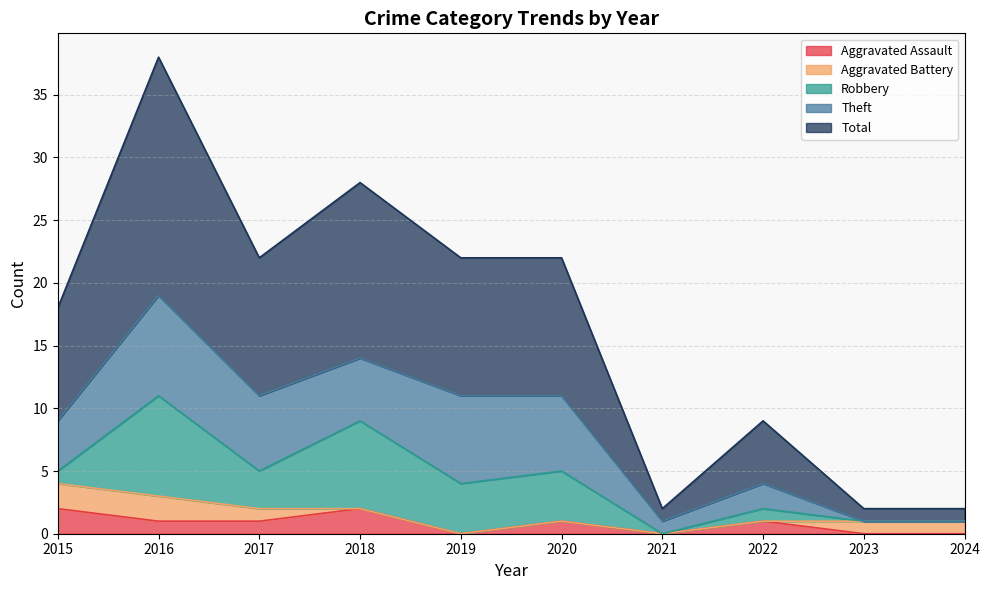

Does the chart have visible grid lines?

Yes